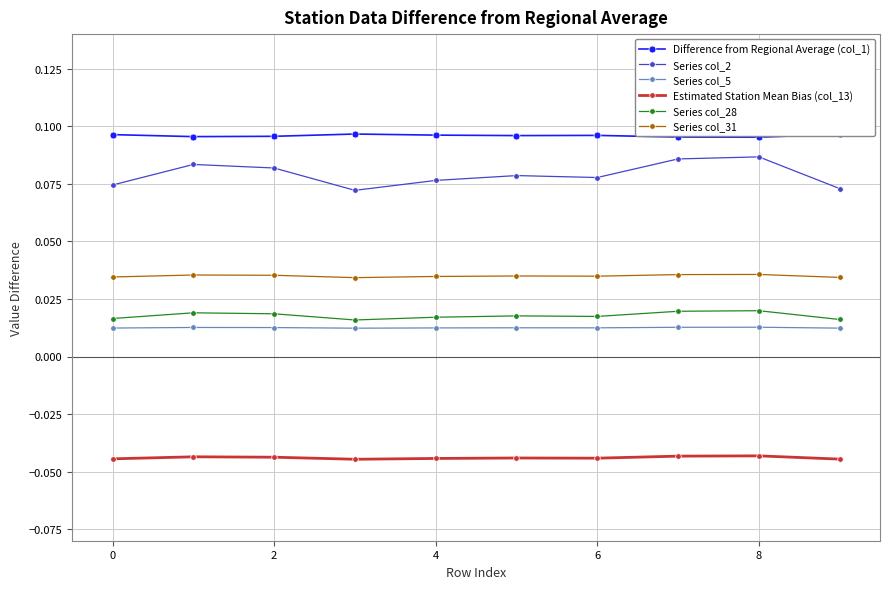

True or false: Estimated Station Mean Bias (col_13) and Series col_5 intersect in this chart.

False